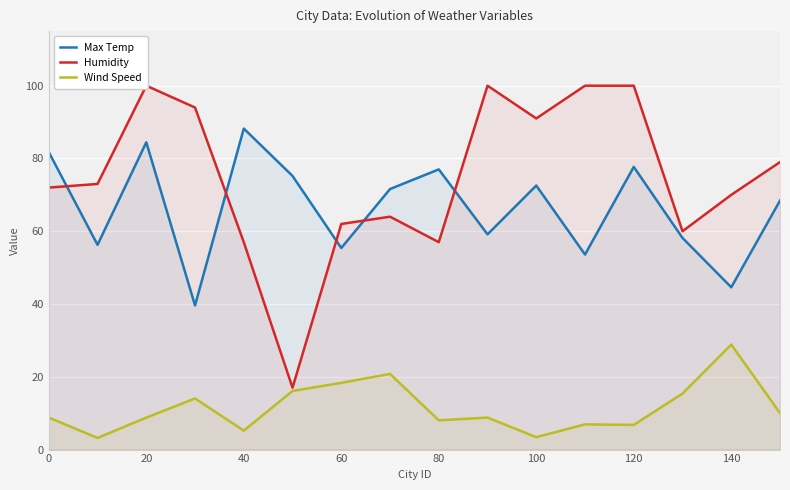

The value of Max Temp at 60 is 98.8. True or false?

False